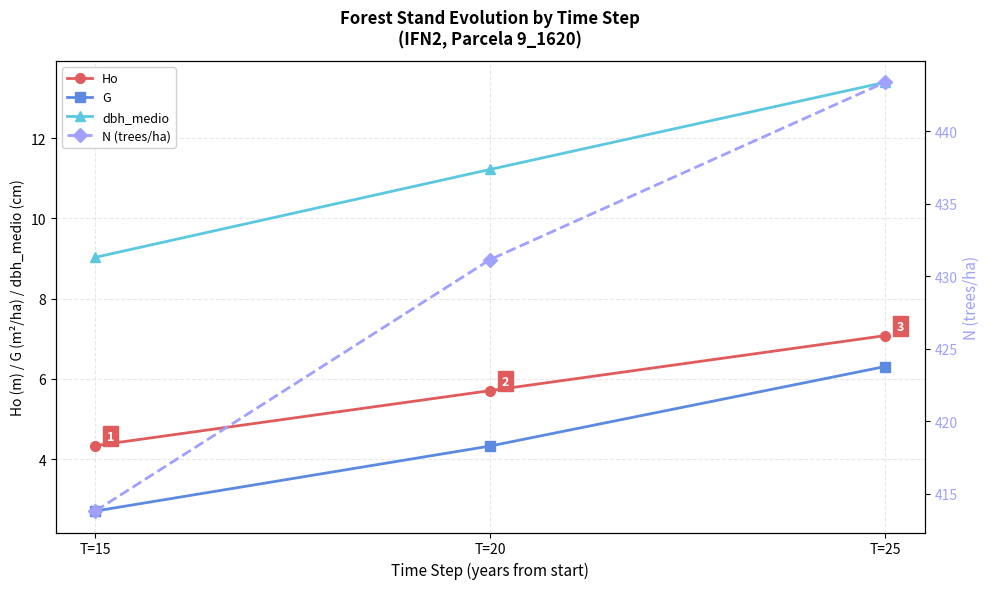

What are all the series names shown in the legend?

Ho, G, dbh_medio, N (trees/ha)